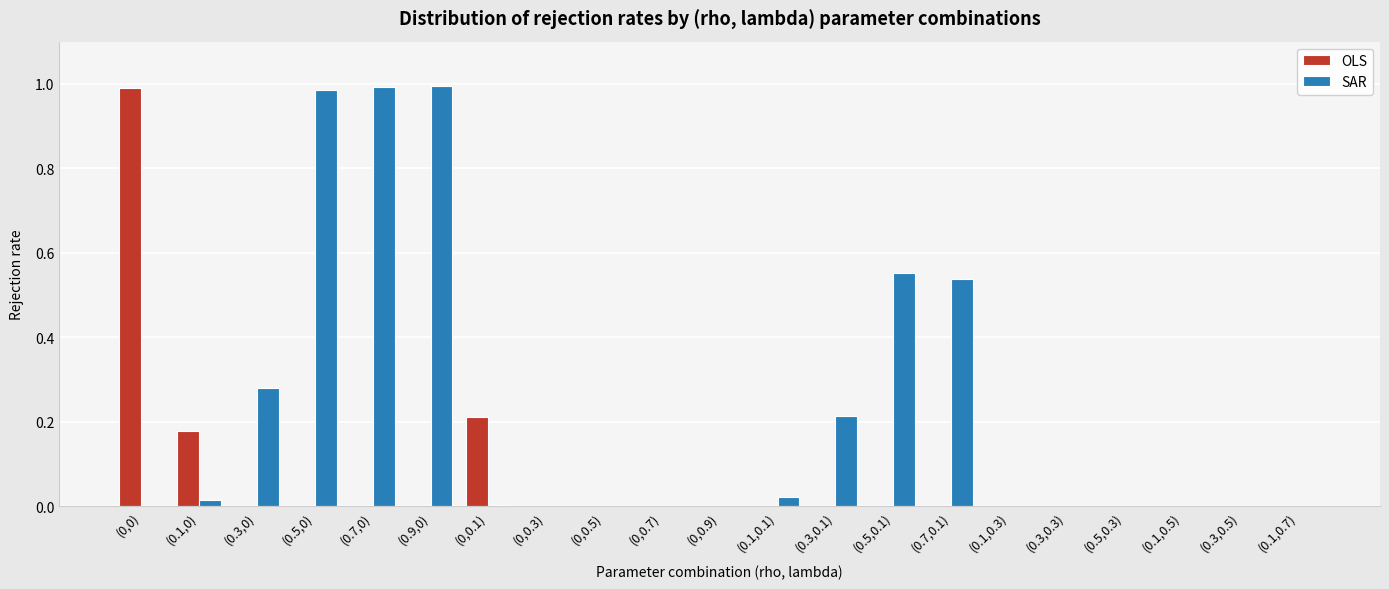

Which series changed the most between (0.1,0) and (0.1,0.1)?

OLS